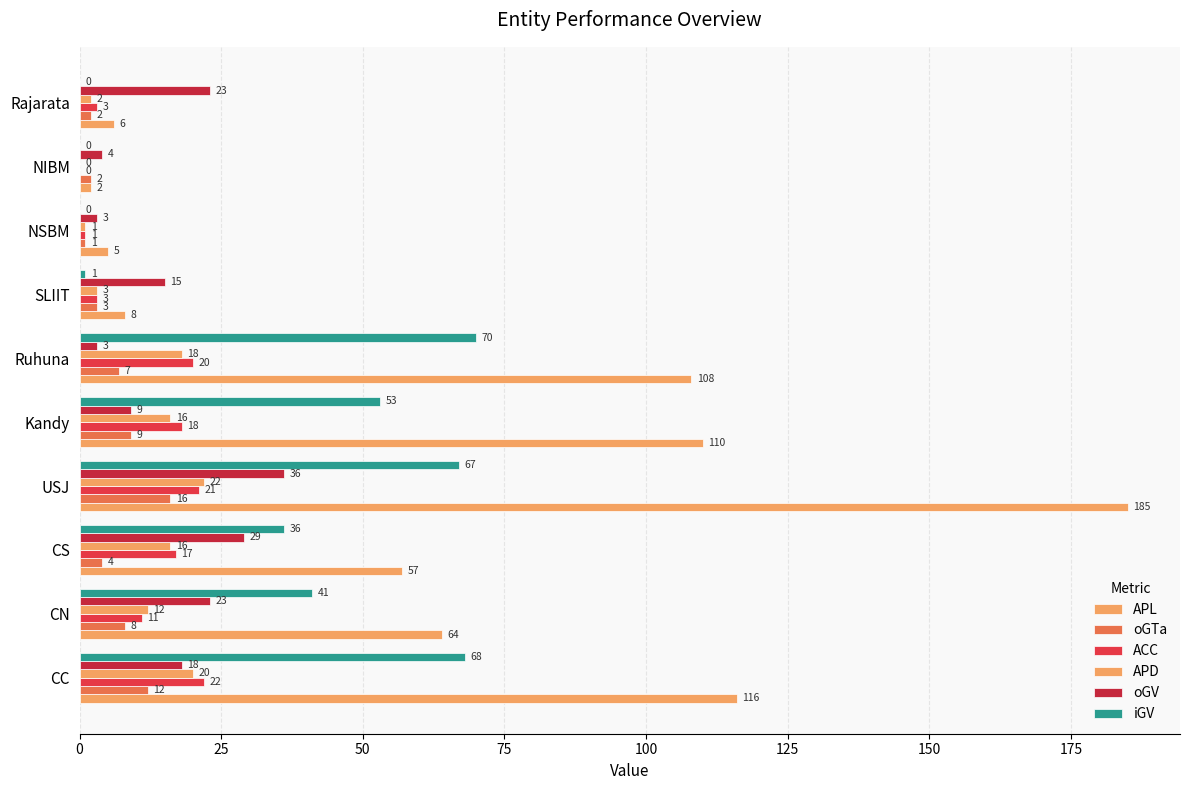

How many distinct data groups are displayed?

6